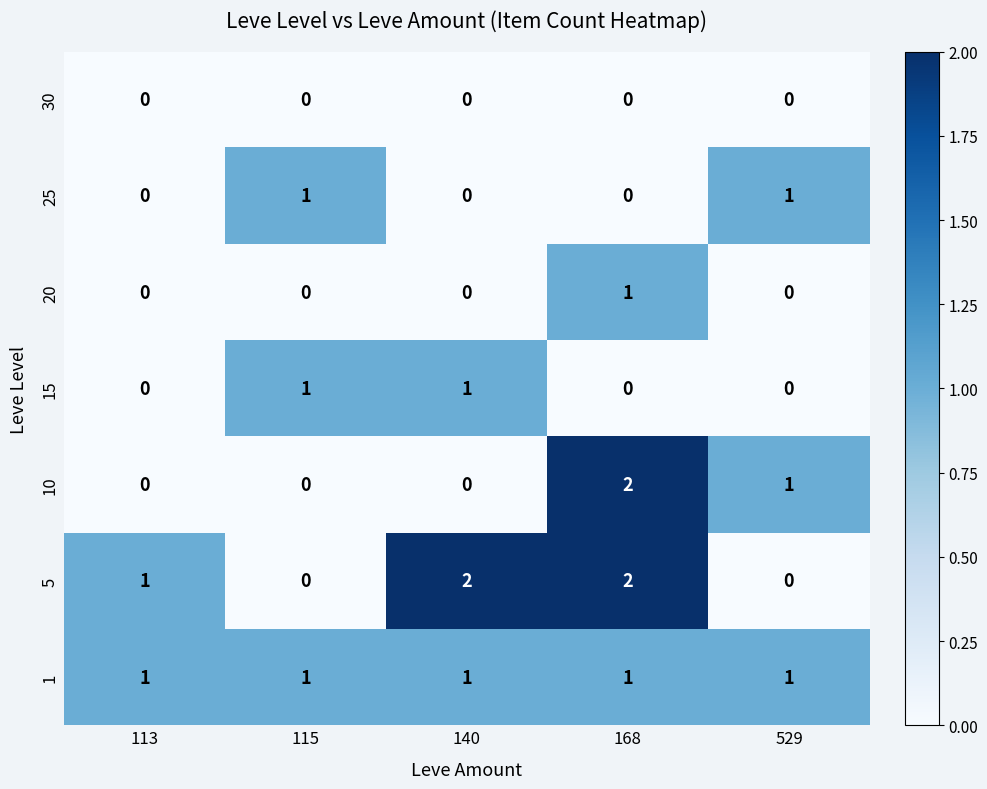

Is it true that 10 equals 0 at 115?

True